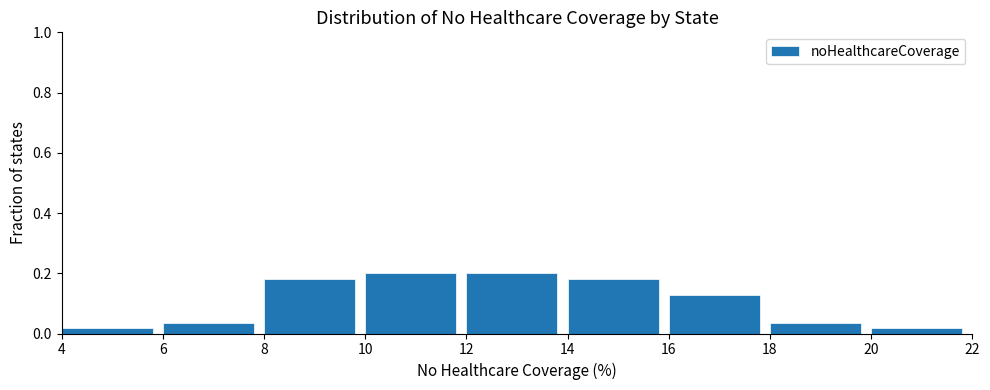

Reading left to right, list every bar in this chart as the range it spans on the x-axis followed by its height. The values are not printed on the chart, so give them approximately, as read against the axis.

4 to 6: under 0.02
6 to 8: 0.04
8 to 10: 0.18
10 to 12: 0.20
12 to 14: 0.20
14 to 16: 0.18
16 to 18: 0.12
18 to 20: 0.04
20 to 22: under 0.02